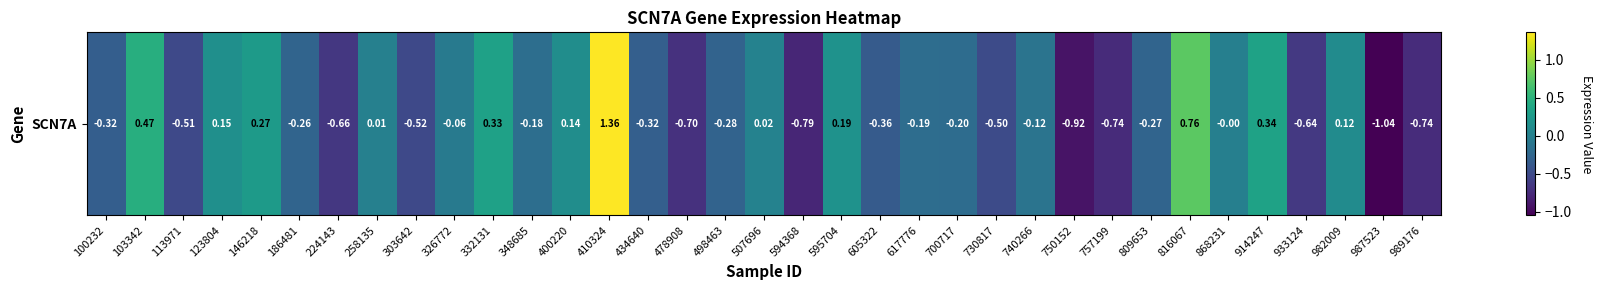

The chart shows a value of -0.1 at 303642. True or false?

False